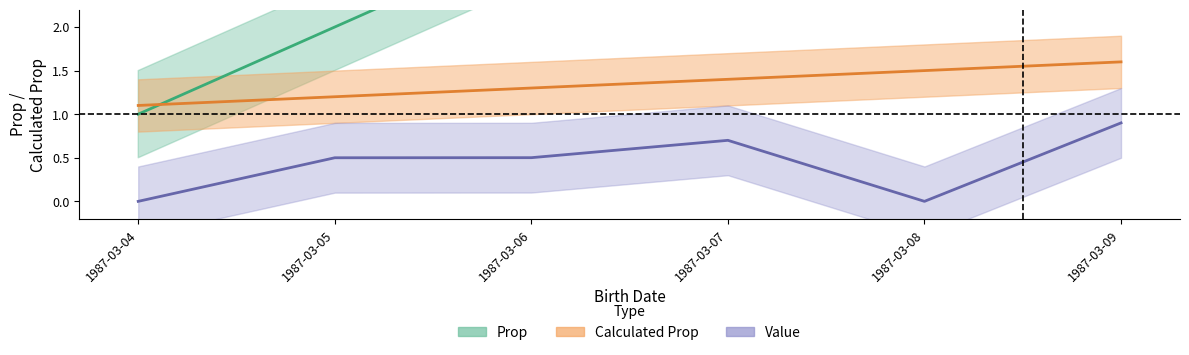

How many intersections are there between Calculated Prop and Prop?

1